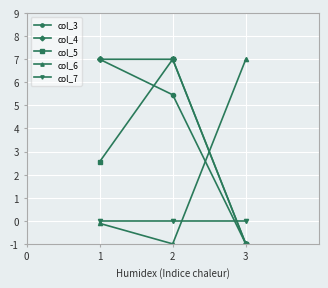

Reading left to right, list all the values displayed in this chart.

col_3: 7.0	5.5	-1.0
col_4: 7.0	7.0	-1.0
col_5: 2.6	7.0	-1.0
col_6: -0.1	-1.0	7.0
col_7: 0.0	0.0	0.0